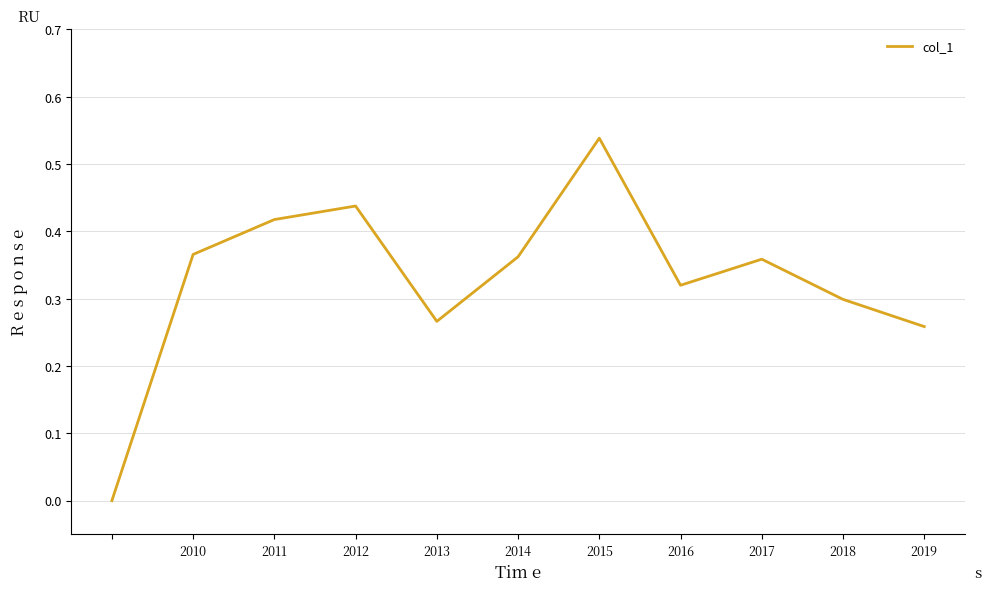

How many lines are shown in the chart?

1